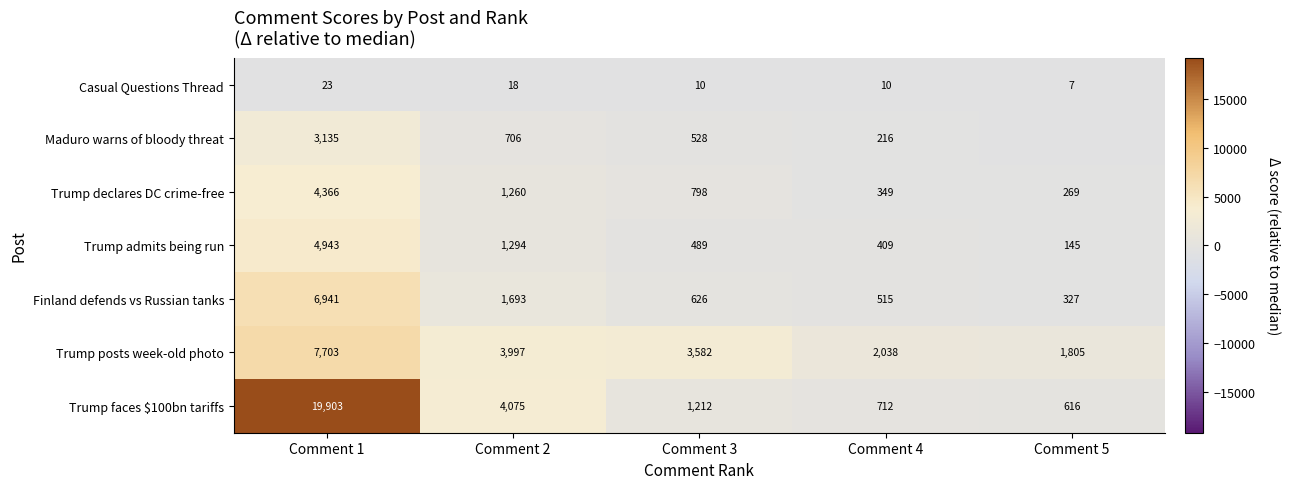

How many data points in Trump admits being run are less than 489?

2